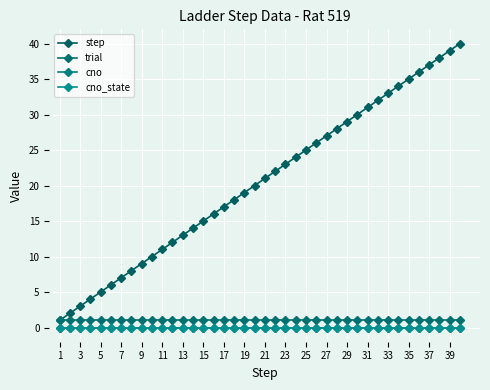

True or false: trial and cno_state intersect in this chart.

False